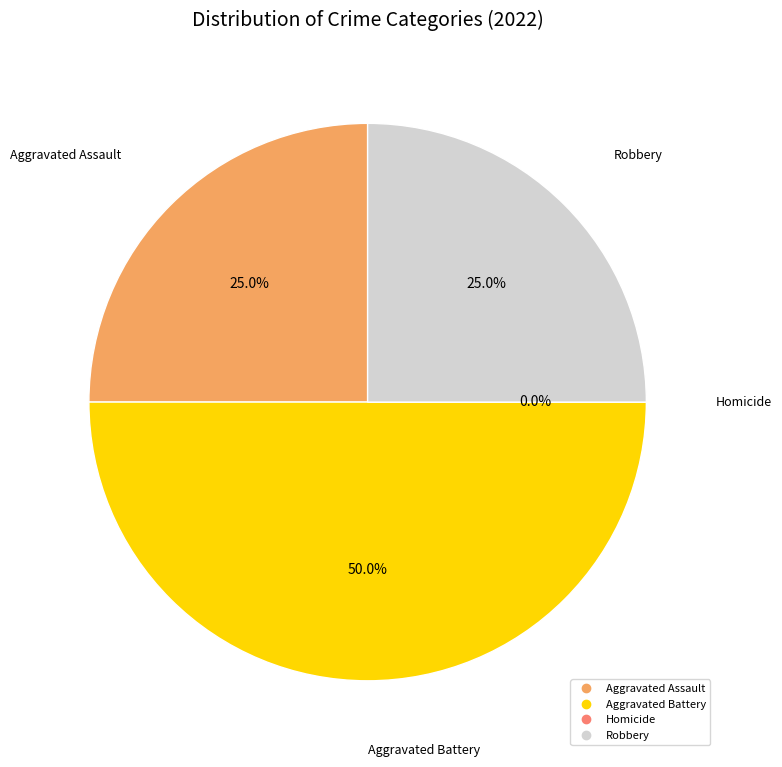

To the nearest percent, what is the combined percentage of Homicide and Aggravated Assault?

25%